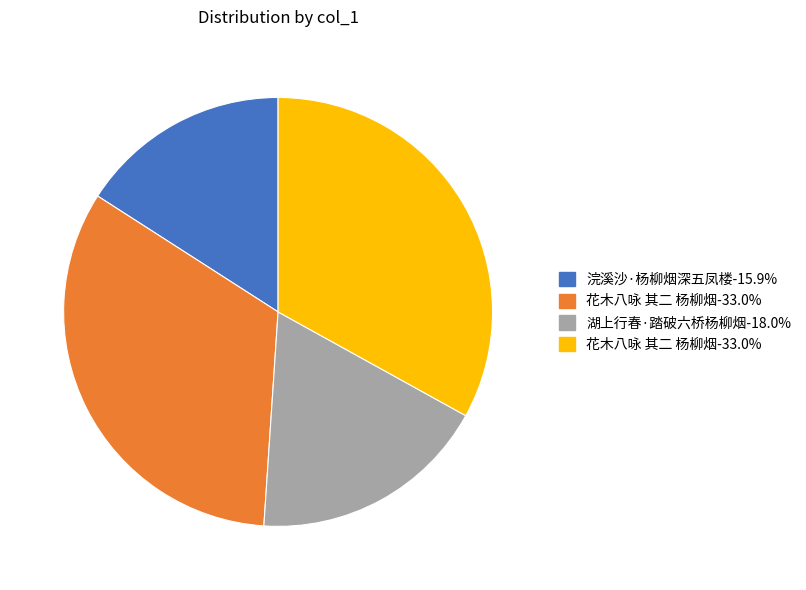

Is there a majority slice in this chart?

No